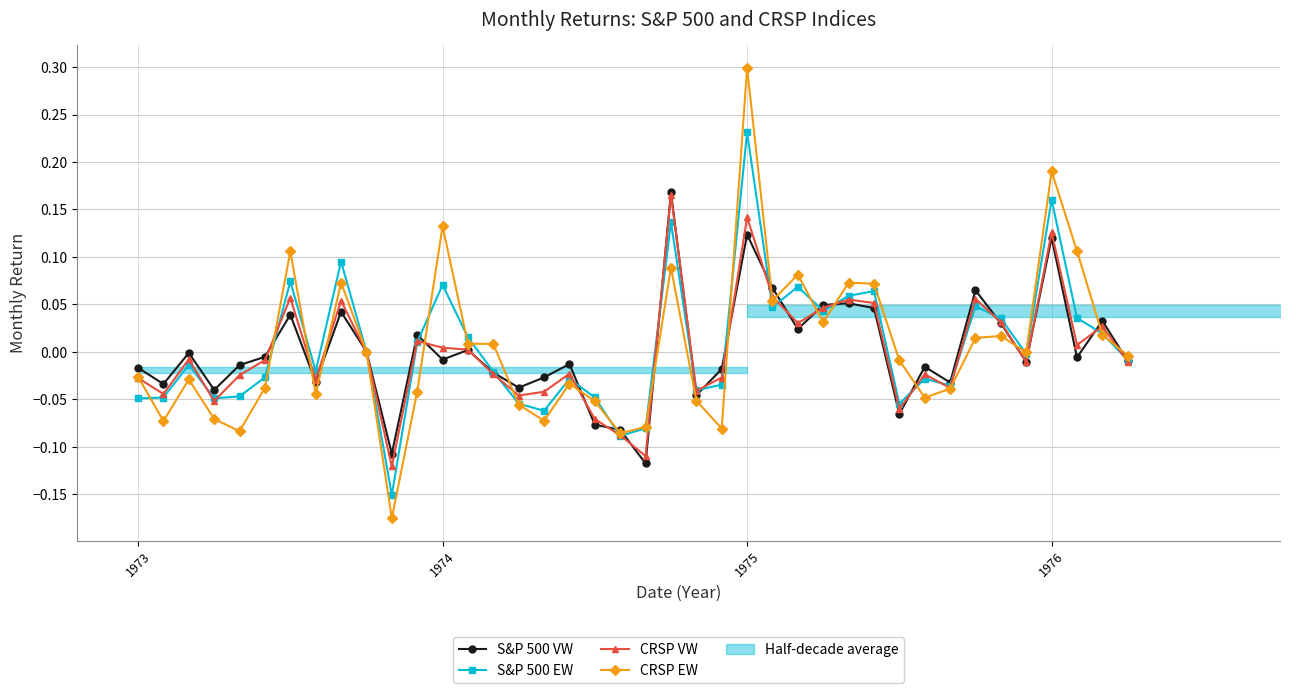

Reading right to left, what are all the values shown in this chart?

S&P 500 VW: -0.0	0.0	-0.0	0.1	-0.0	0.0	0.1	-0.0	-0.0	-0.1	0.0	0.1	0.0	0.0	0.1	0.1	-0.0	-0.0	0.2	-0.1	-0.1	-0.1	-0.0	-0.0	-0.0	-0.0	0.0	-0.0	0.0	-0.1	0.0	0.0	-0.0	0.0	-0.0	-0.0	-0.0	-0.0	-0.0	-0.0
S&P 500 EW: -0.0	0.0	0.0	0.2	-0.0	0.0	0.0	-0.0	-0.0	-0.1	0.1	0.1	0.0	0.1	0.0	0.2	-0.0	-0.0	0.1	-0.1	-0.1	-0.0	-0.0	-0.1	-0.1	-0.0	0.0	0.1	0.0	-0.2	0.0	0.1	-0.0	0.1	-0.0	-0.0	-0.0	-0.0	-0.0	-0.0
CRSP VW: -0.0	0.0	0.0	0.1	-0.0	0.0	0.1	-0.0	-0.0	-0.1	0.1	0.1	0.0	0.0	0.1	0.1	-0.0	-0.0	0.2	-0.1	-0.1	-0.1	-0.0	-0.0	-0.0	-0.0	0.0	0.0	0.0	-0.1	-0.0	0.1	-0.0	0.1	-0.0	-0.0	-0.1	-0.0	-0.0	-0.0
CRSP EW: -0.0	0.0	0.1	0.2	-0.0	0.0	0.0	-0.0	-0.0	-0.0	0.1	0.1	0.0	0.1	0.1	0.3	-0.1	-0.1	0.1	-0.1	-0.1	-0.1	-0.0	-0.1	-0.1	0.0	0.0	0.1	-0.0	-0.2	0.0	0.1	-0.0	0.1	-0.0	-0.1	-0.1	-0.0	-0.1	-0.0